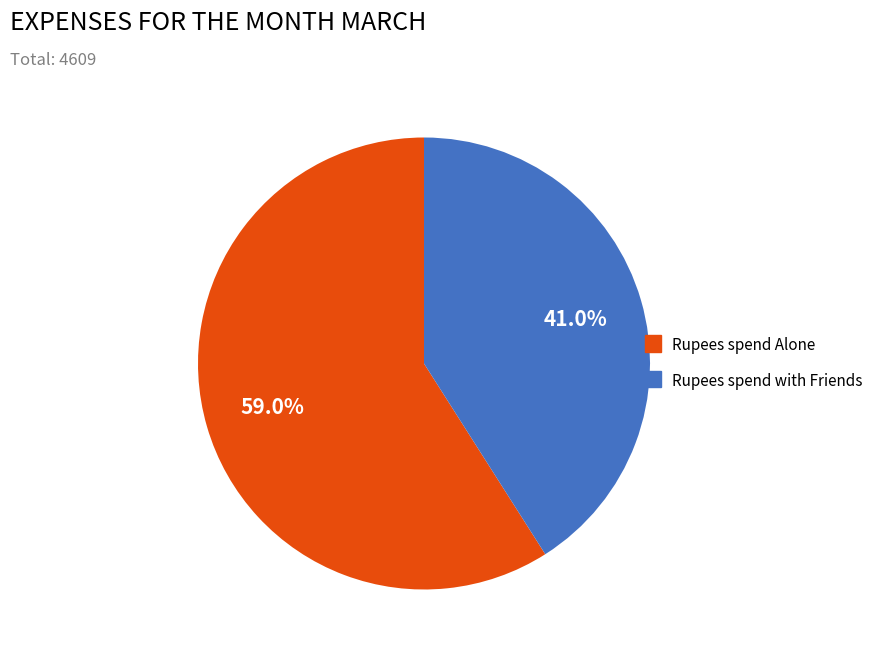

To the nearest percent, what is the average slice percentage?

50%